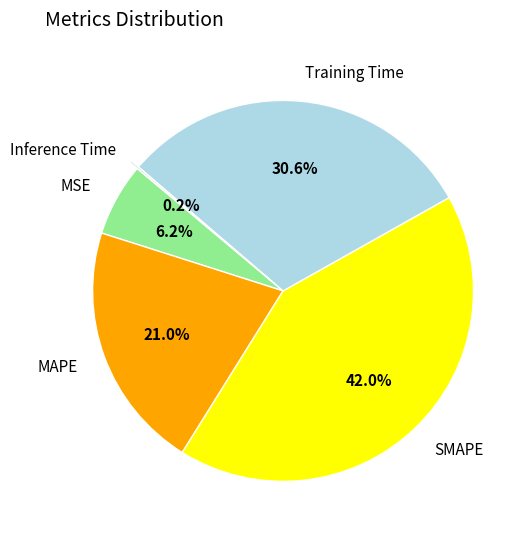

Does any single category account for the majority?

No